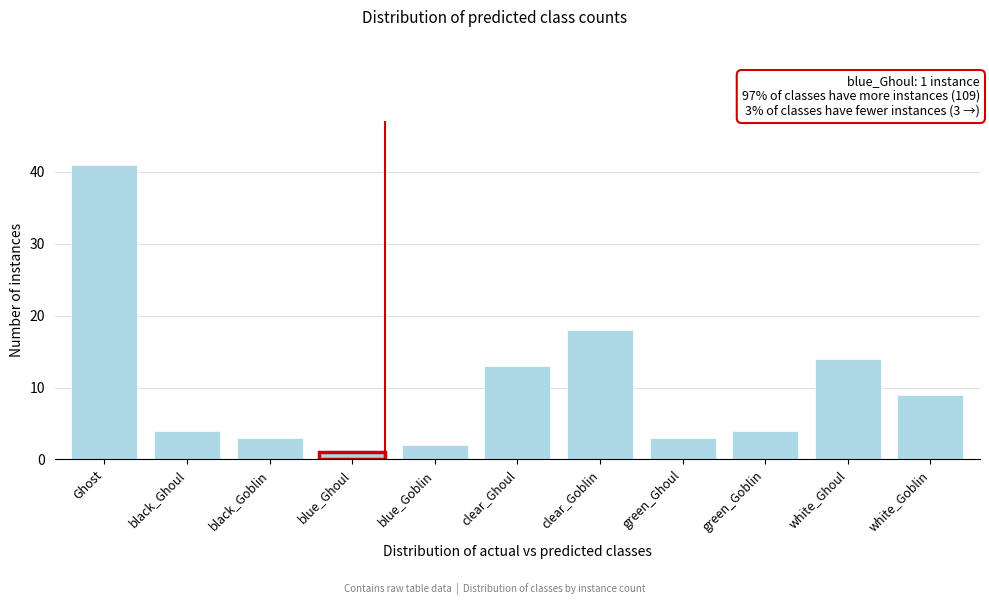

Reading left to right, extract all data points from this chart.

Ghost=41	black_Ghoul=4	black_Goblin=3	blue_Ghoul=1	blue_Goblin=2	clear_Ghoul=13	clear_Goblin=18	green_Ghoul=3	green_Goblin=4	white_Ghoul=14	white_Goblin=9